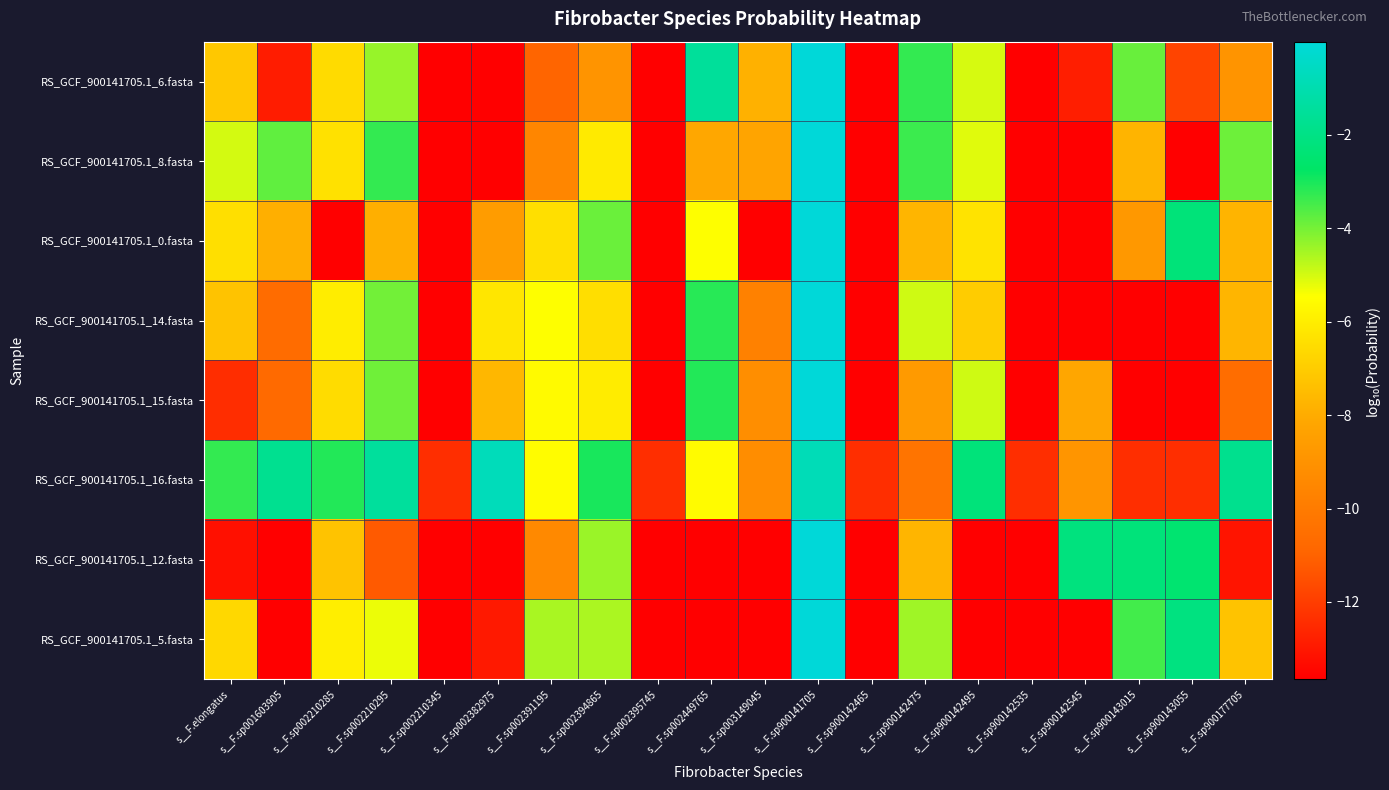

Reading left to right, transcribe all the data shown in this chart.

RS_GCF_900141705.1_6.fasta: s__F.elongatus=-7.1	s__F.sp001603905=-12.9	s__F.sp002210285=-6.5	s__F.sp002210295=-4.4	s__F.sp002210345=-13.7	s__F.sp002382975=-13.7	s__F.sp002391195=-10.9	s__F.sp002394865=-8.9	s__F.sp002395745=-13.7	s__F.sp002449765=-1.5	s__F.sp003149045=-7.8	s__F.sp900141705=-0.0	s__F.sp900142465=-13.7	s__F.sp900142475=-3.3	s__F.sp900142495=-5.0	s__F.sp900142535=-13.7	s__F.sp900142545=-12.8	s__F.sp900143015=-3.9	s__F.sp900143055=-11.8	s__F.sp900177705=-8.9
RS_GCF_900141705.1_8.fasta: s__F.elongatus=-5.0	s__F.sp001603905=-3.8	s__F.sp002210285=-6.3	s__F.sp002210295=-3.3	s__F.sp002210345=-13.7	s__F.sp002382975=-13.7	s__F.sp002391195=-9.5	s__F.sp002394865=-6.1	s__F.sp002395745=-13.7	s__F.sp002449765=-8.1	s__F.sp003149045=-8.2	s__F.sp900141705=-0.0	s__F.sp900142465=-13.7	s__F.sp900142475=-3.4	s__F.sp900142495=-5.1	s__F.sp900142535=-13.7	s__F.sp900142545=-13.7	s__F.sp900143015=-7.8	s__F.sp900143055=-13.7	s__F.sp900177705=-3.9
RS_GCF_900141705.1_0.fasta: s__F.elongatus=-6.4	s__F.sp001603905=-7.9	s__F.sp002210285=-13.7	s__F.sp002210295=-7.9	s__F.sp002210345=-13.7	s__F.sp002382975=-8.6	s__F.sp002391195=-6.4	s__F.sp002394865=-3.9	s__F.sp002395745=-13.7	s__F.sp002449765=-5.5	s__F.sp003149045=-13.7	s__F.sp900141705=-0.0	s__F.sp900142465=-13.7	s__F.sp900142475=-7.7	s__F.sp900142495=-6.3	s__F.sp900142535=-13.7	s__F.sp900142545=-13.7	s__F.sp900143015=-8.8	s__F.sp900143055=-2.3	s__F.sp900177705=-7.7
RS_GCF_900141705.1_14.fasta: s__F.elongatus=-7.3	s__F.sp001603905=-10.6	s__F.sp002210285=-6.0	s__F.sp002210295=-4.0	s__F.sp002210345=-13.7	s__F.sp002382975=-6.2	s__F.sp002391195=-5.5	s__F.sp002394865=-6.5	s__F.sp002395745=-13.7	s__F.sp002449765=-3.2	s__F.sp003149045=-9.8	s__F.sp900141705=-0.0	s__F.sp900142465=-13.7	s__F.sp900142475=-4.9	s__F.sp900142495=-7.0	s__F.sp900142535=-13.7	s__F.sp900142545=-13.7	s__F.sp900143015=-13.7	s__F.sp900143055=-13.7	s__F.sp900177705=-7.7
RS_GCF_900141705.1_15.fasta: s__F.elongatus=-12.4	s__F.sp001603905=-10.7	s__F.sp002210285=-6.5	s__F.sp002210295=-3.9	s__F.sp002210345=-13.7	s__F.sp002382975=-7.6	s__F.sp002391195=-5.6	s__F.sp002394865=-6.0	s__F.sp002395745=-13.7	s__F.sp002449765=-3.1	s__F.sp003149045=-9.2	s__F.sp900141705=-0.0	s__F.sp900142465=-13.7	s__F.sp900142475=-8.7	s__F.sp900142495=-4.9	s__F.sp900142535=-13.7	s__F.sp900142545=-8.2	s__F.sp900143015=-13.7	s__F.sp900143055=-13.7	s__F.sp900177705=-10.6
RS_GCF_900141705.1_16.fasta: s__F.elongatus=-3.3	s__F.sp001603905=-1.7	s__F.sp002210285=-3.1	s__F.sp002210295=-1.5	s__F.sp002210345=-12.4	s__F.sp002382975=-0.7	s__F.sp002391195=-5.5	s__F.sp002394865=-3.0	s__F.sp002395745=-12.4	s__F.sp002449765=-5.6	s__F.sp003149045=-9.2	s__F.sp900141705=-0.8	s__F.sp900142465=-12.4	s__F.sp900142475=-10.3	s__F.sp900142495=-2.2	s__F.sp900142535=-12.4	s__F.sp900142545=-8.9	s__F.sp900143015=-12.4	s__F.sp900143055=-12.4	s__F.sp900177705=-1.8
RS_GCF_900141705.1_12.fasta: s__F.elongatus=-13.2	s__F.sp001603905=-13.7	s__F.sp002210285=-7.3	s__F.sp002210295=-11.2	s__F.sp002210345=-13.7	s__F.sp002382975=-13.7	s__F.sp002391195=-9.4	s__F.sp002394865=-4.4	s__F.sp002395745=-13.7	s__F.sp002449765=-13.7	s__F.sp003149045=-13.7	s__F.sp900141705=-0.0	s__F.sp900142465=-13.7	s__F.sp900142475=-7.7	s__F.sp900142495=-13.7	s__F.sp900142535=-13.7	s__F.sp900142545=-2.1	s__F.sp900143015=-2.2	s__F.sp900143055=-2.5	s__F.sp900177705=-13.1
RS_GCF_900141705.1_5.fasta: s__F.elongatus=-6.6	s__F.sp001603905=-13.7	s__F.sp002210285=-6.0	s__F.sp002210295=-5.3	s__F.sp002210345=-13.7	s__F.sp002382975=-12.9	s__F.sp002391195=-4.6	s__F.sp002394865=-4.6	s__F.sp002395745=-13.7	s__F.sp002449765=-13.7	s__F.sp003149045=-13.7	s__F.sp900141705=-0.0	s__F.sp900142465=-13.7	s__F.sp900142475=-4.5	s__F.sp900142495=-13.7	s__F.sp900142535=-13.7	s__F.sp900142545=-13.7	s__F.sp900143015=-3.5	s__F.sp900143055=-2.1	s__F.sp900177705=-7.3